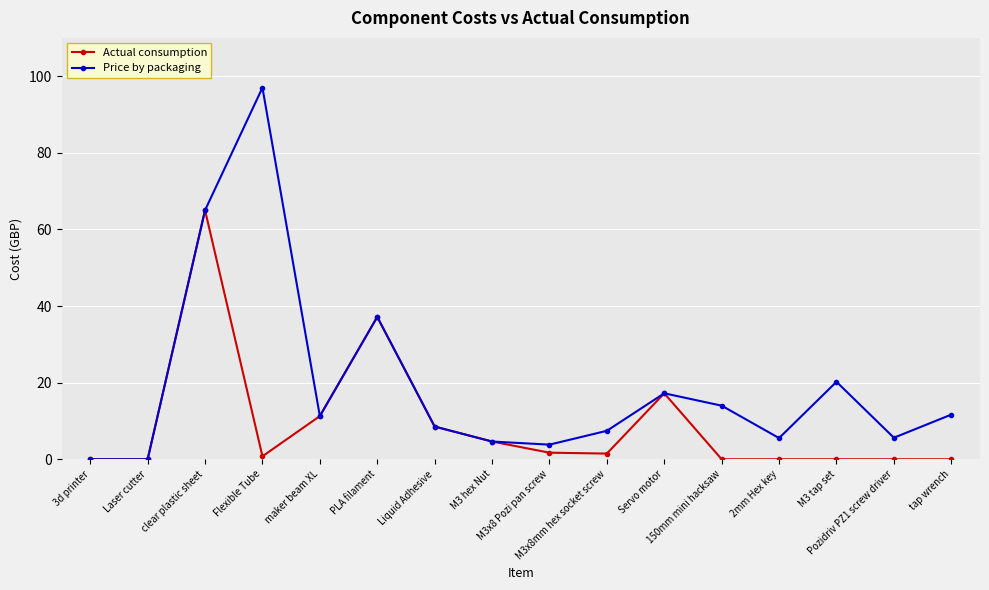

Which series has the largest total across all categories?

Price by packaging